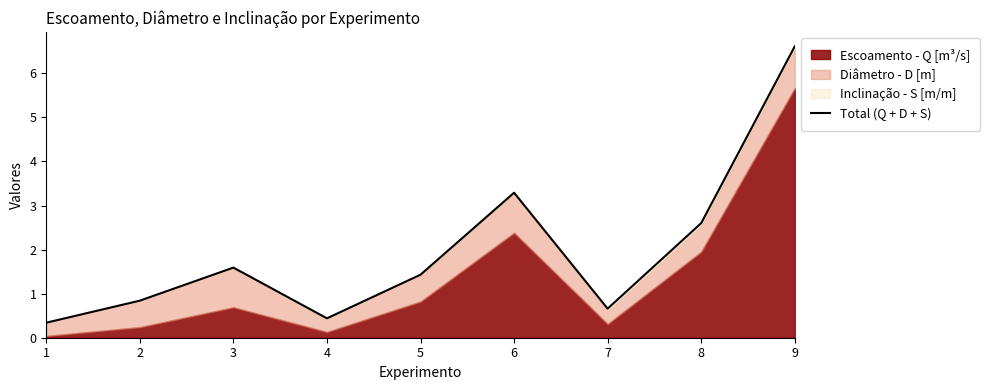

Where is the first local maximum?

3